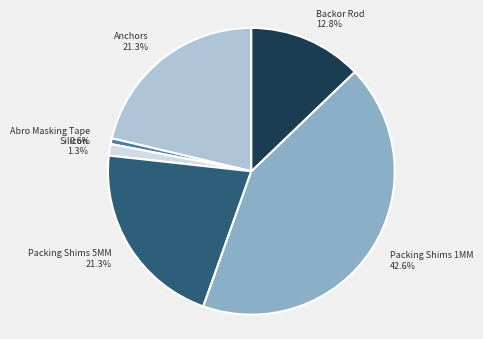

Does any single category account for the majority?

No